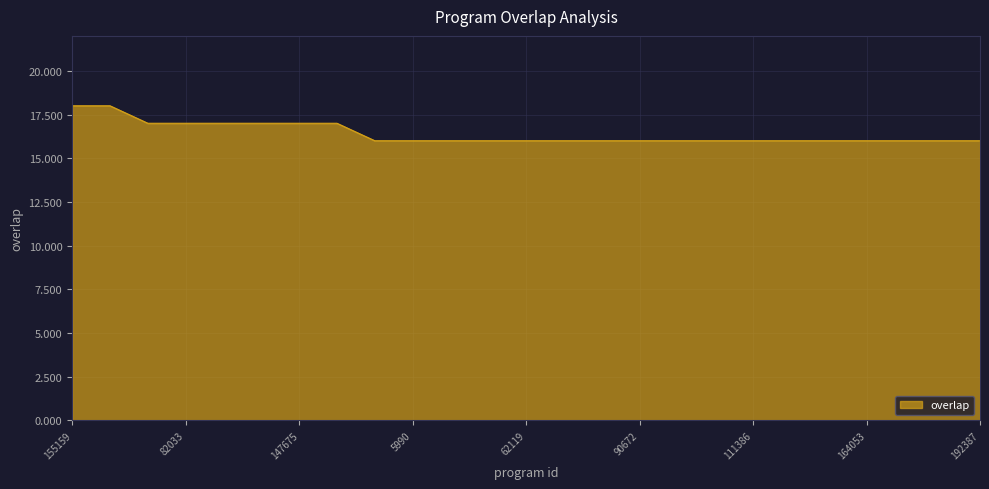

How many values are between 16 and 17?

23